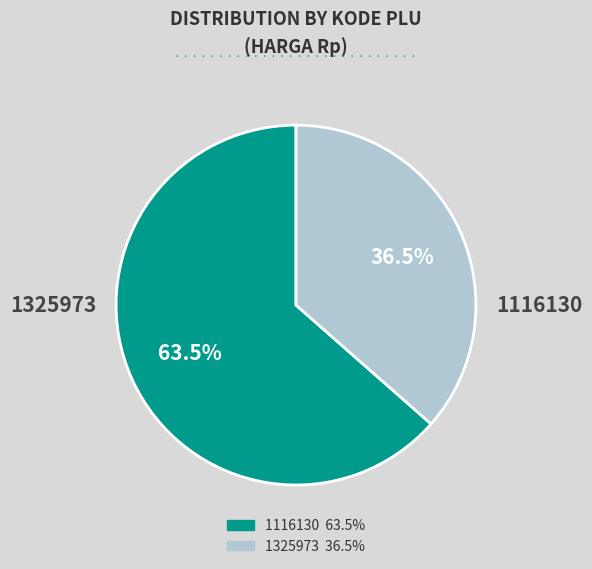

To the nearest percent, what is the difference between the 1325973 and 1116130 slice percentages?

27%